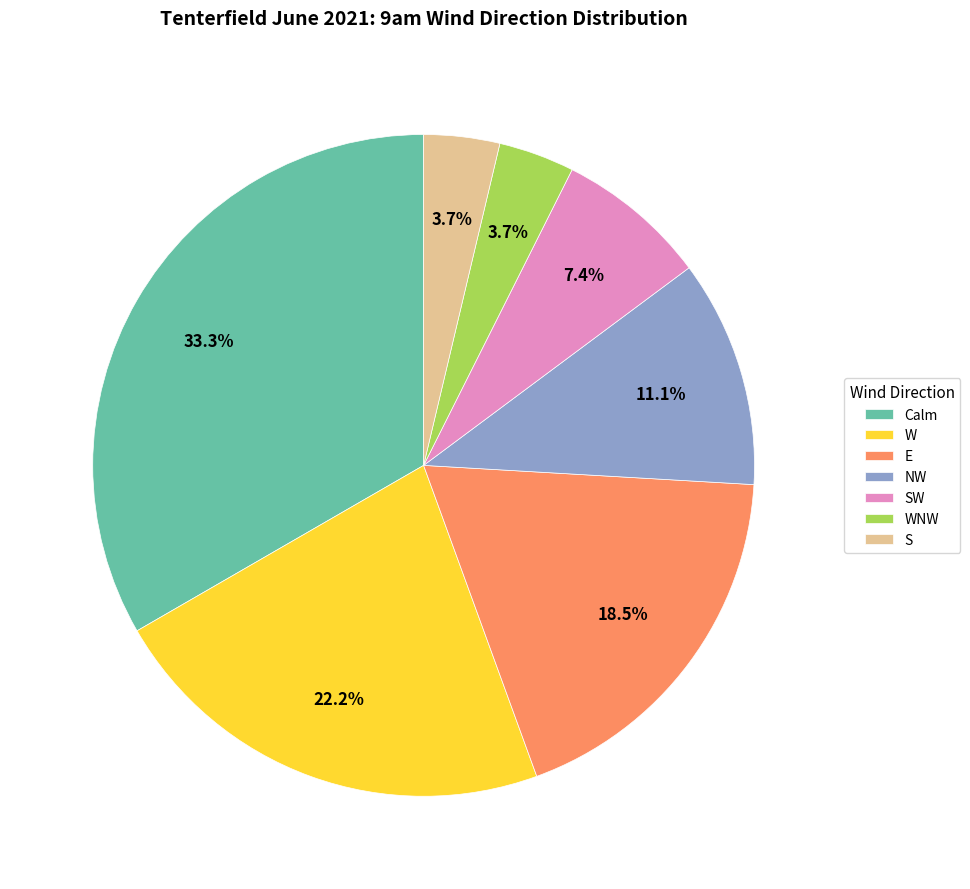

Is there a majority slice in this chart?

No